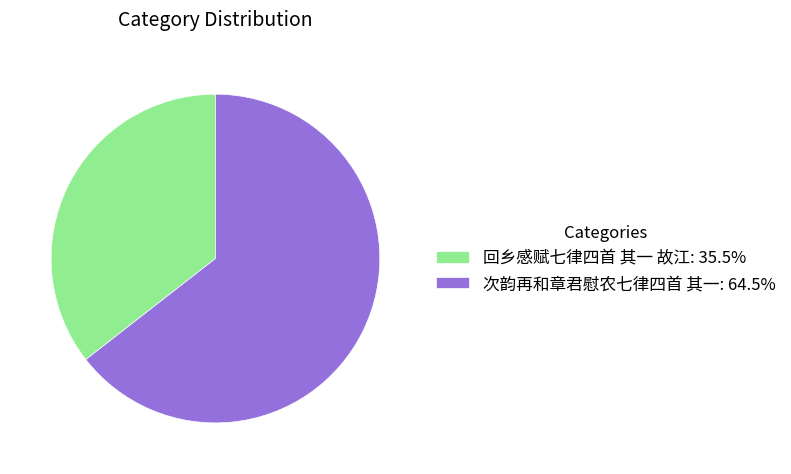

What is the majority slice?

次韵再和章君慰农七律四首 其一